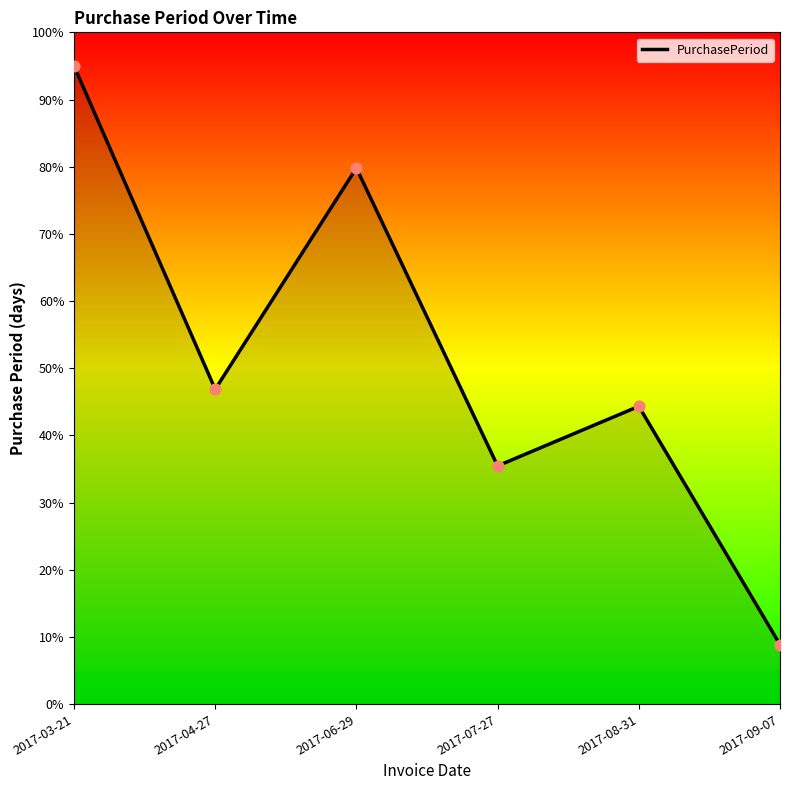

Approximately how many times larger is the value at 2017-09-07 compared to 2017-03-21?

0.1